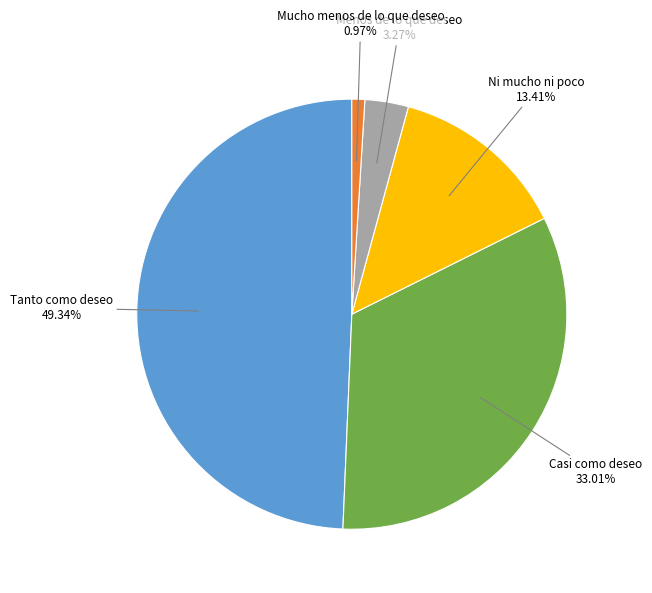

Does any single category account for the majority?

No